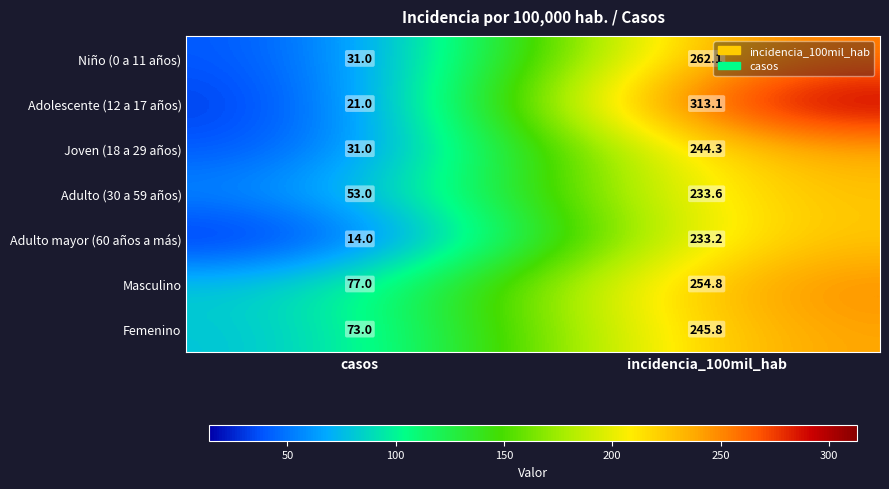

At which label does Adulto mayor (60 años a más) reach its minimum?

casos